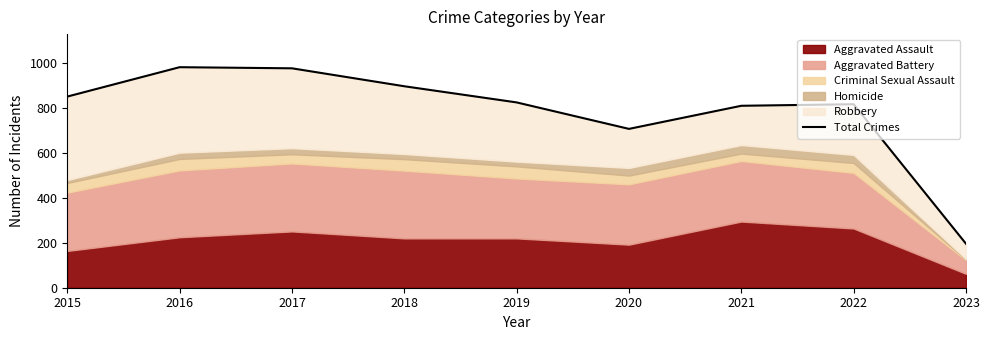

What is the smallest value displayed?

196